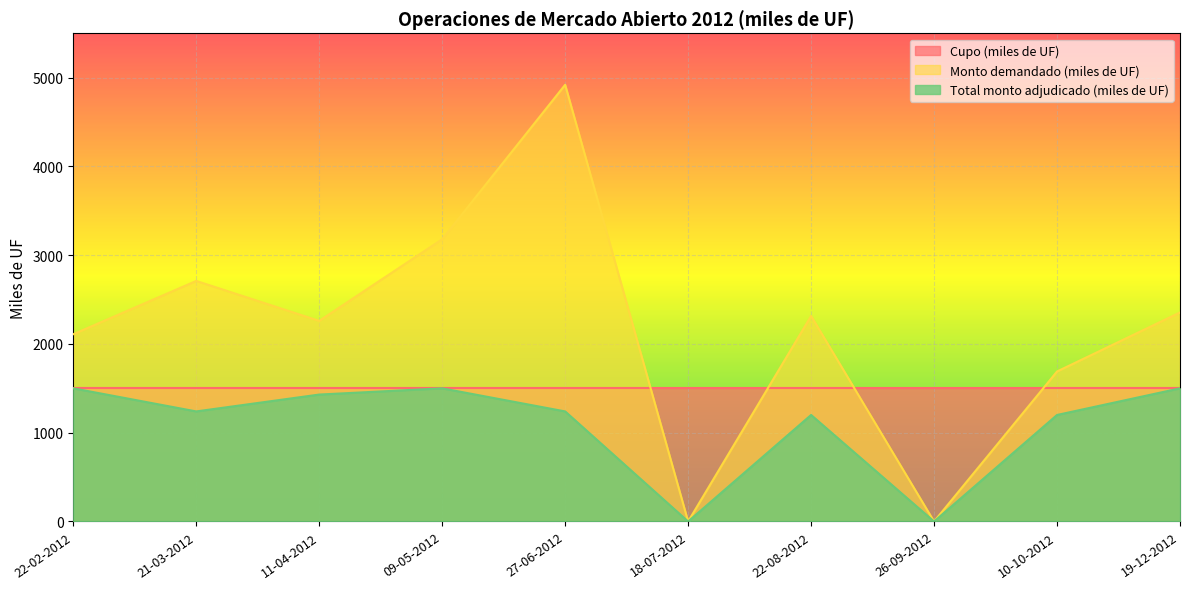

What position from the left is 18-07-2012?

6